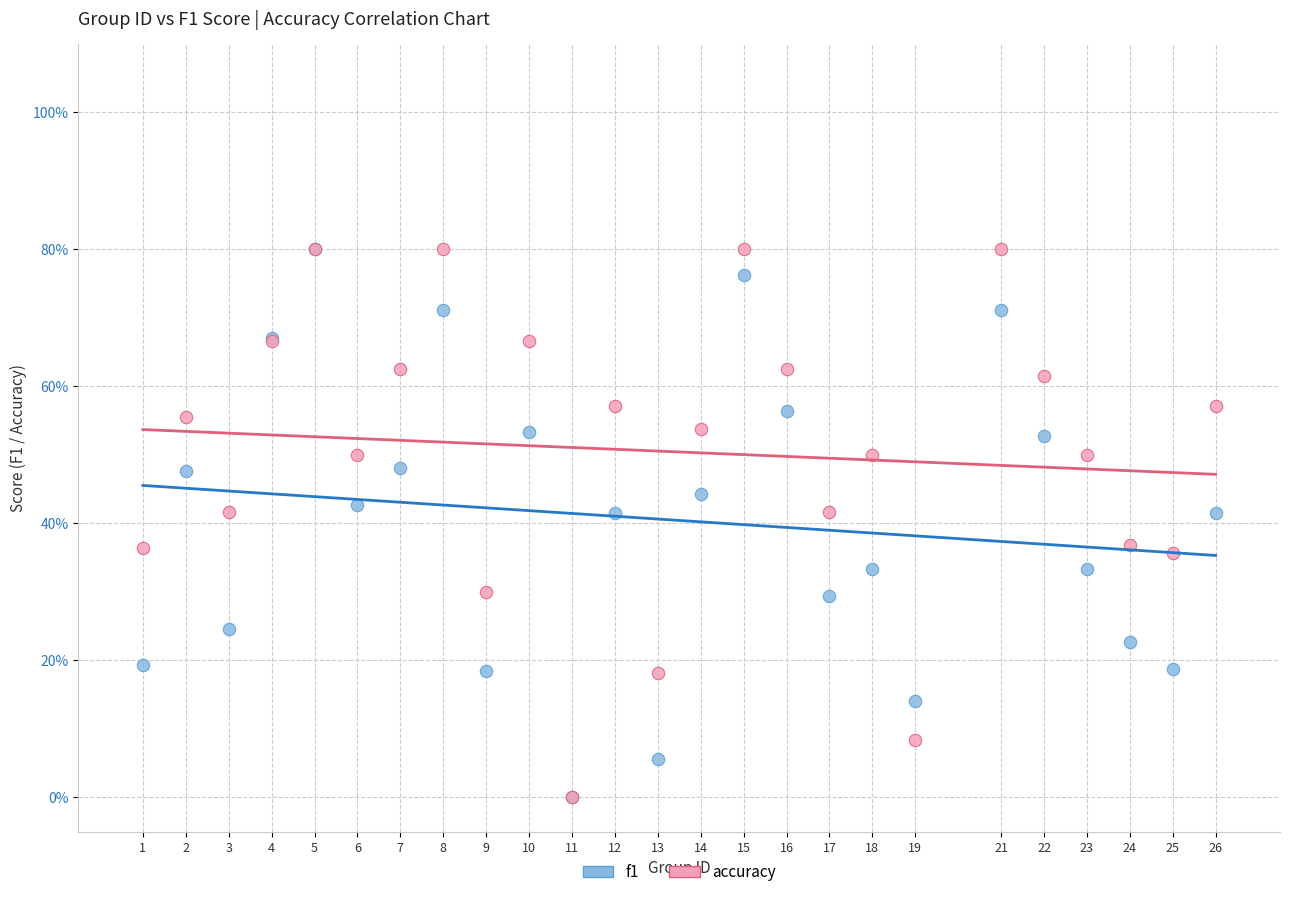

What are all the series names shown in the legend?

f1, accuracy